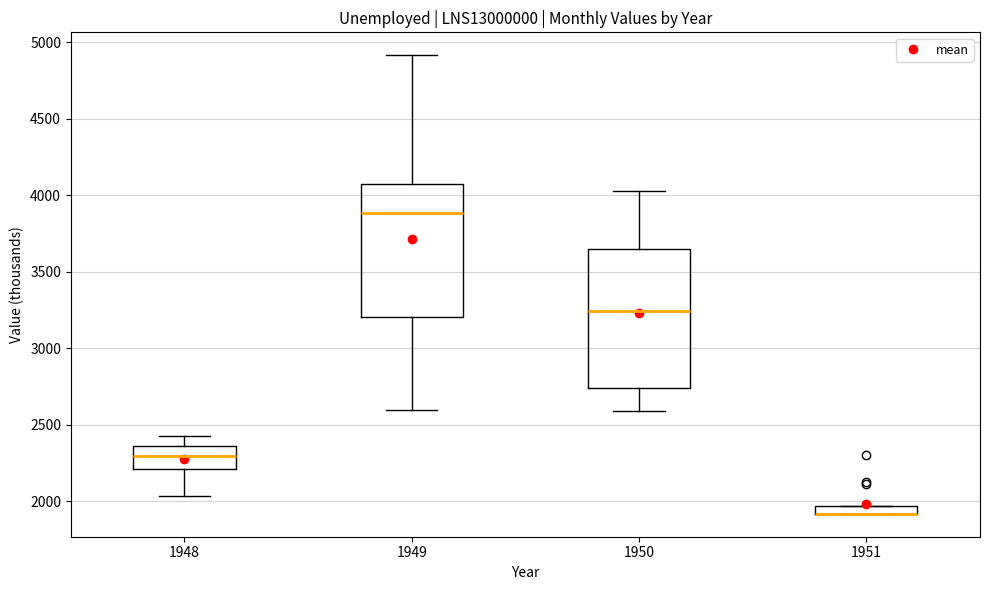

Where is the upper edge of the box at x = 1948 on the y-axis? The values are not printed on the chart, so give them approximately, as read against the axis.

2350